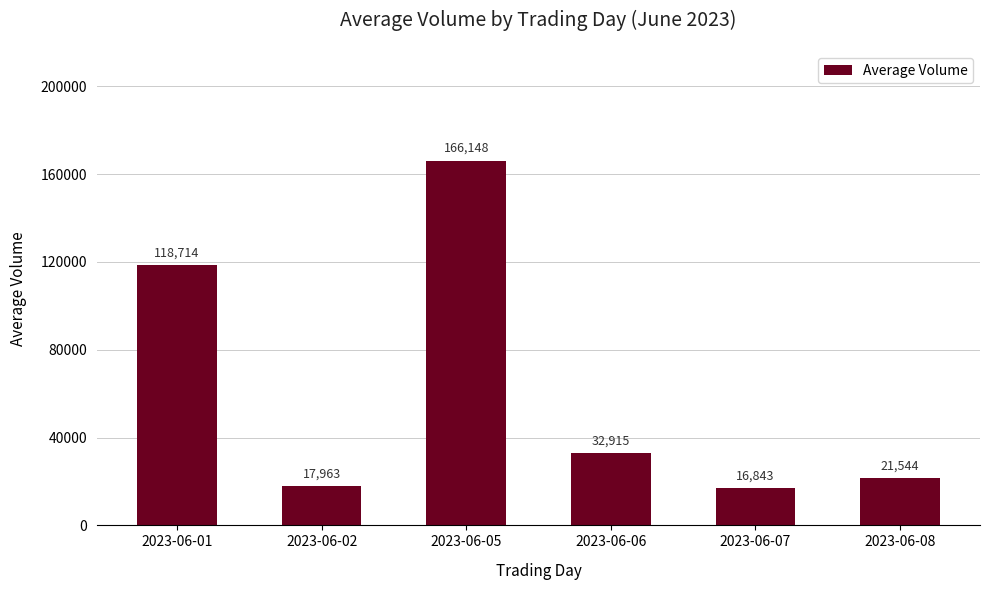

What is the sum of the values at 2023-06-01 and 2023-06-08?

140258